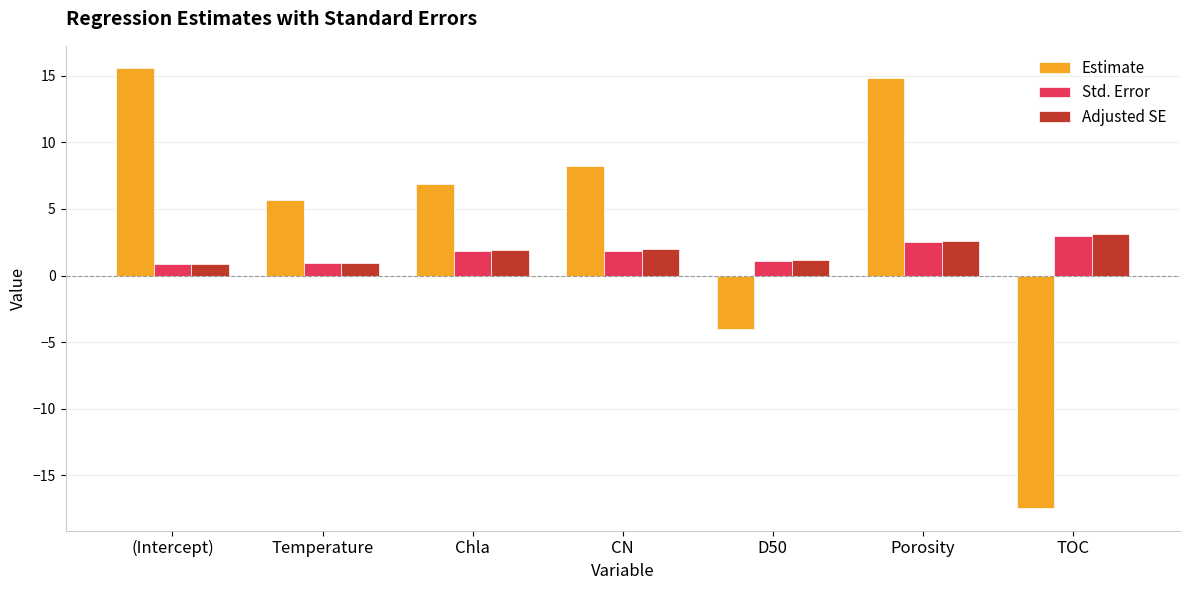

What is the maximum value shown in the chart?

15.6